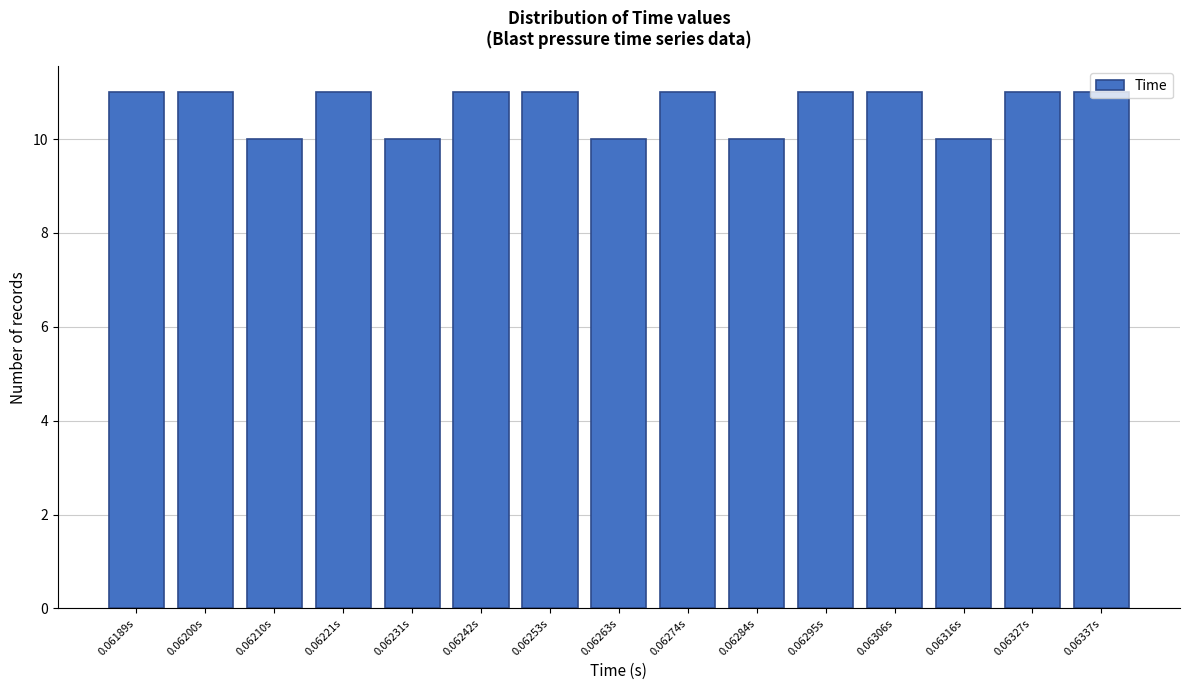

Is it true that the value at 0.06284s is 10?

True